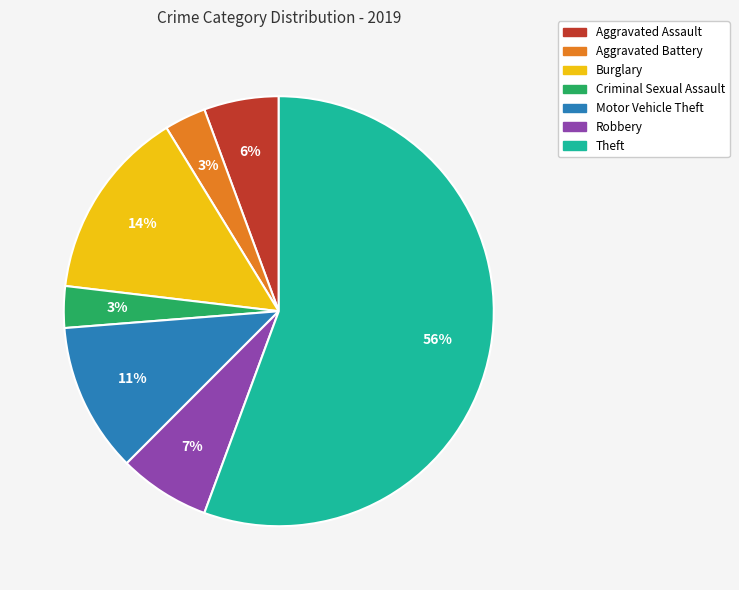

True or false: Burglary accounts for 23% of the total.

False